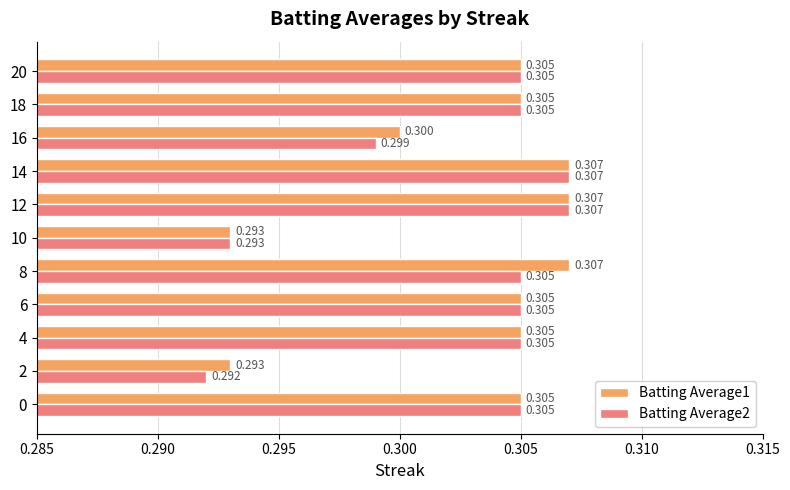

How many series are shown in this chart?

2